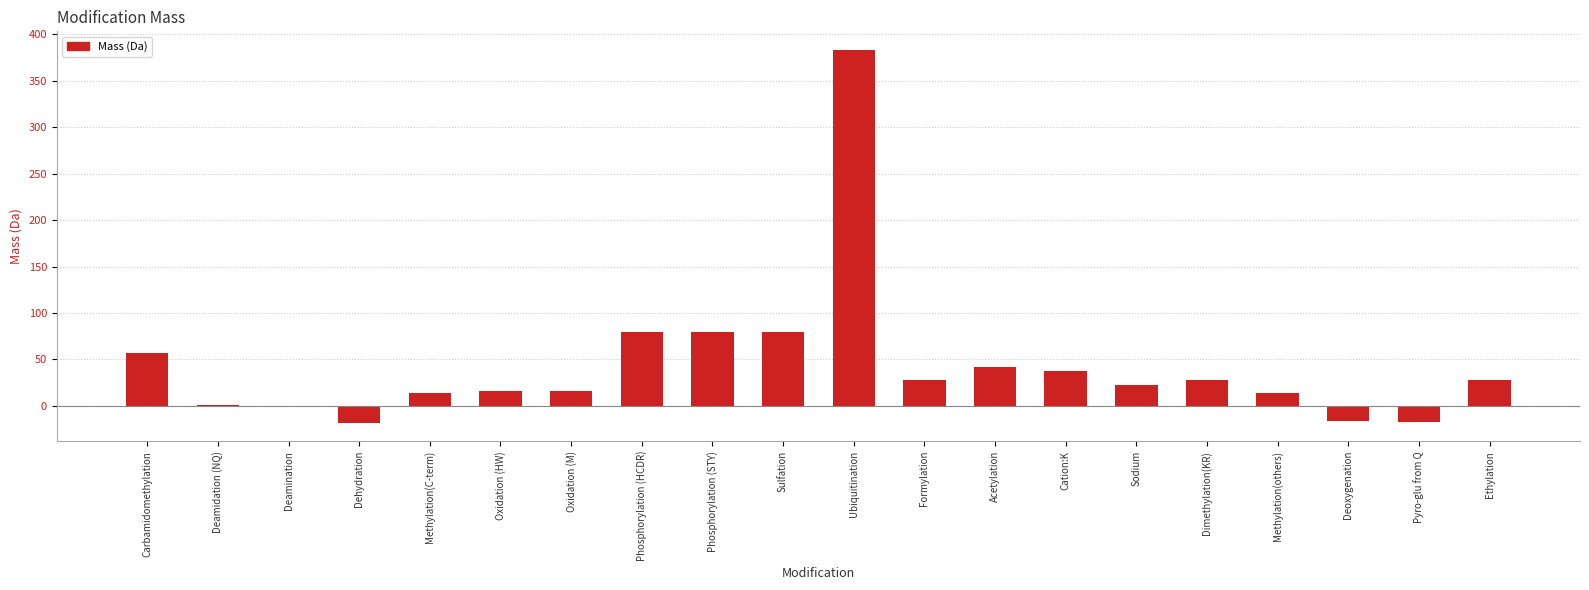

What value does the data have at Formylation?

28.0